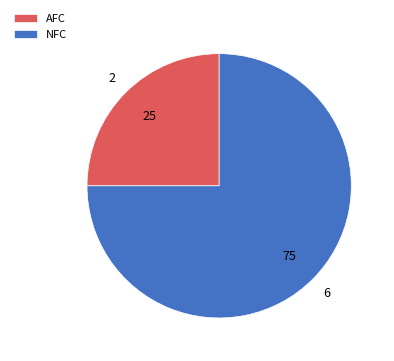

True or false: AFC accounts for 25% of the total.

True